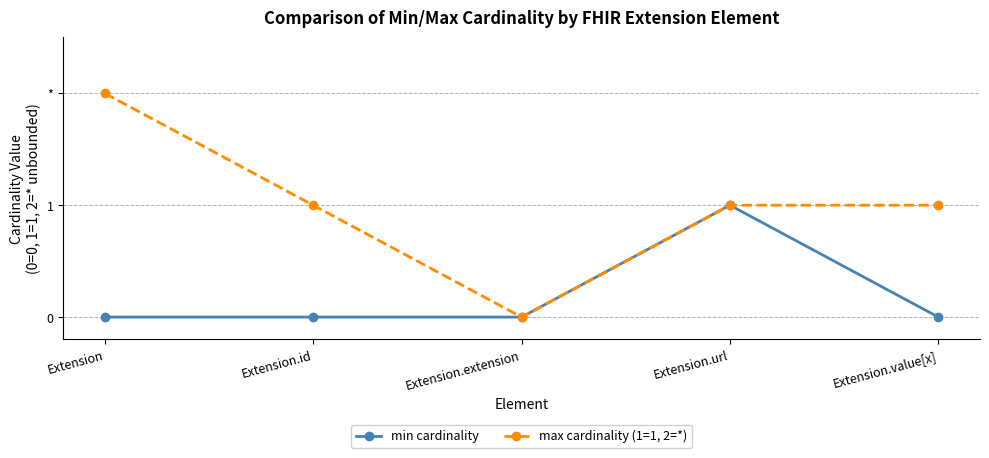

Reading left to right, what are all the values shown in this chart?

min cardinality: 0	0	0	1	0
max cardinality (1=1, 2=*): 2	1	0	1	1